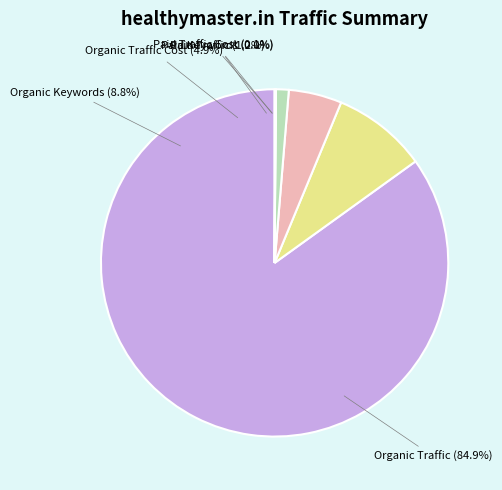

Combined, do Organic Keywords and Organic Traffic Cost account for over 50%?

No